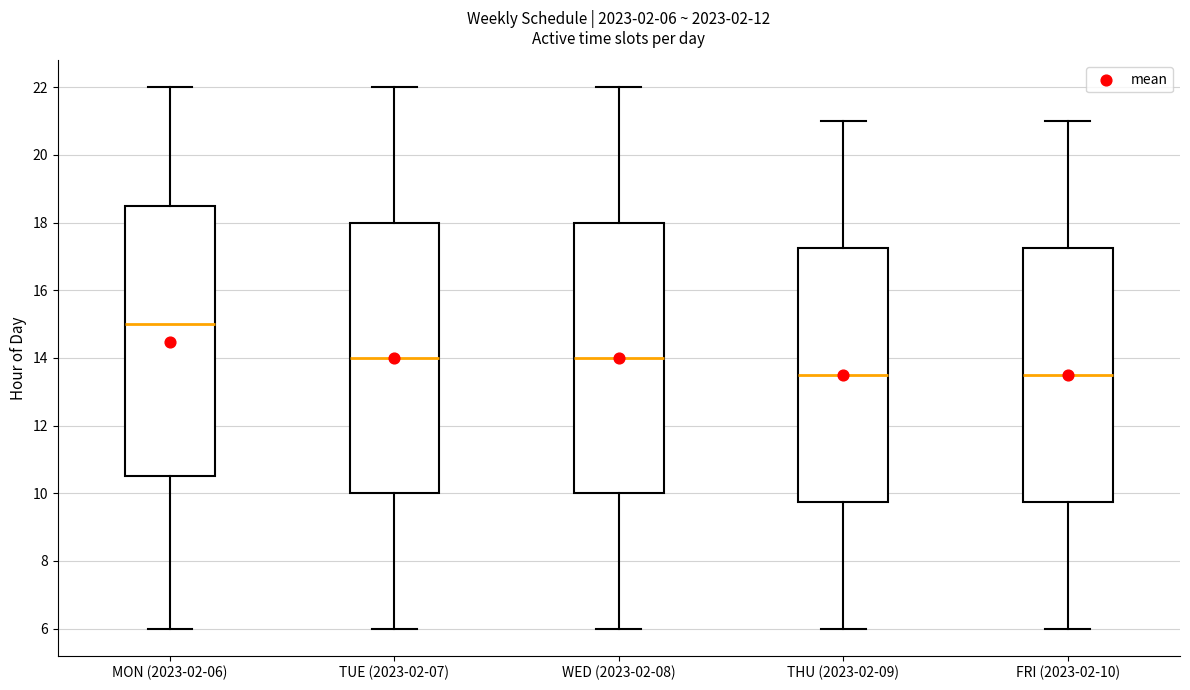

Which box's median line is the highest?

MON (2023-02-06)